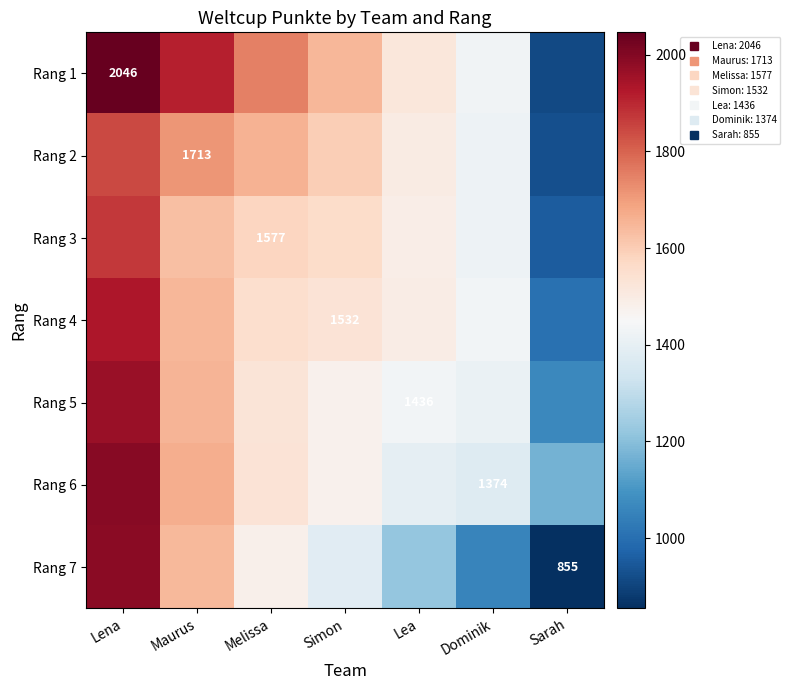

At which category is the sum across all series the highest?

Lena